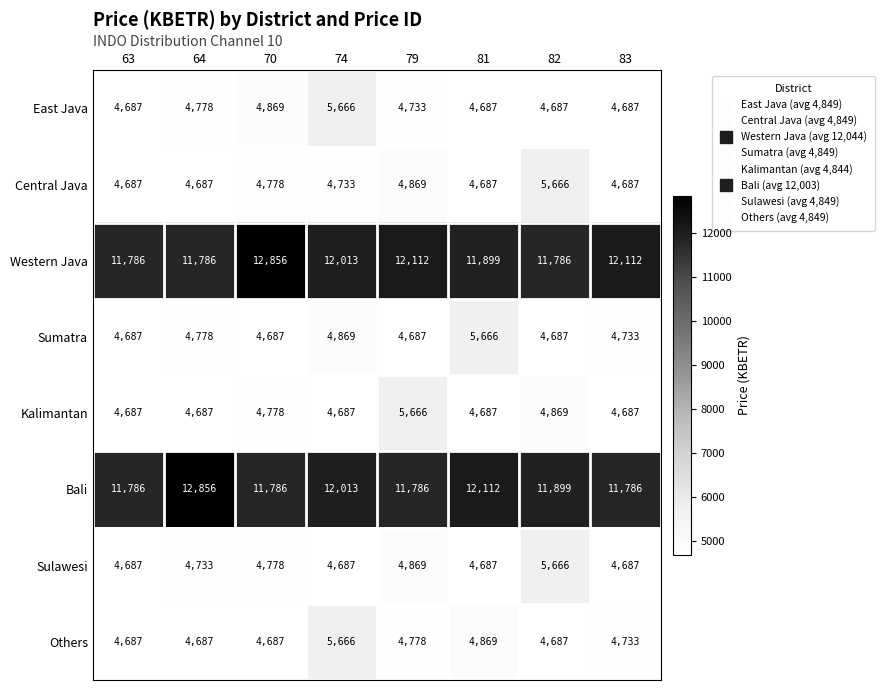

What is the spread (max minus min) of values at 81?

7425